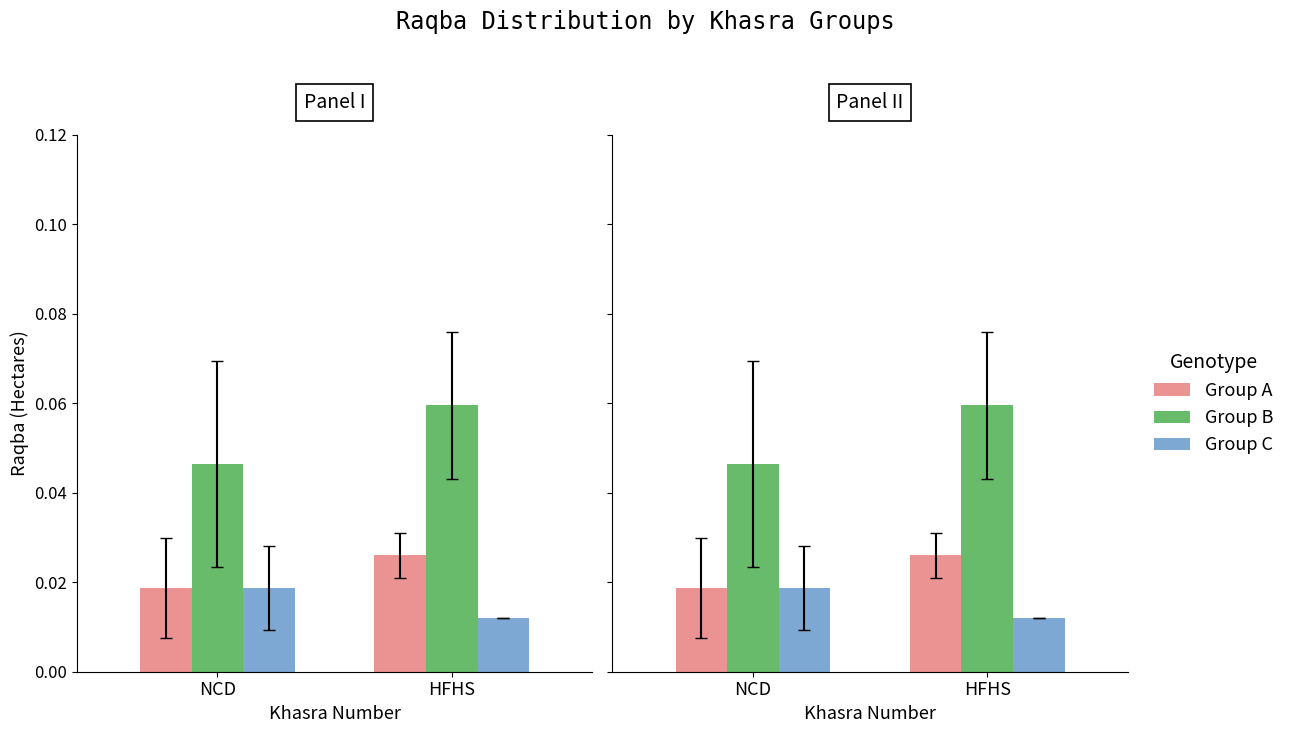

How many groups of bars are there?

2